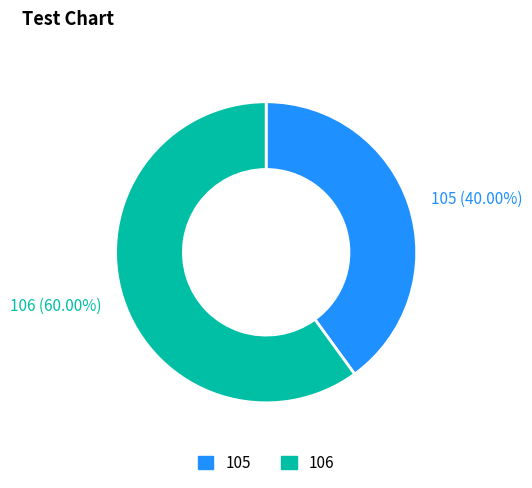

Rank the categories by value from highest to lowest.

106, 105